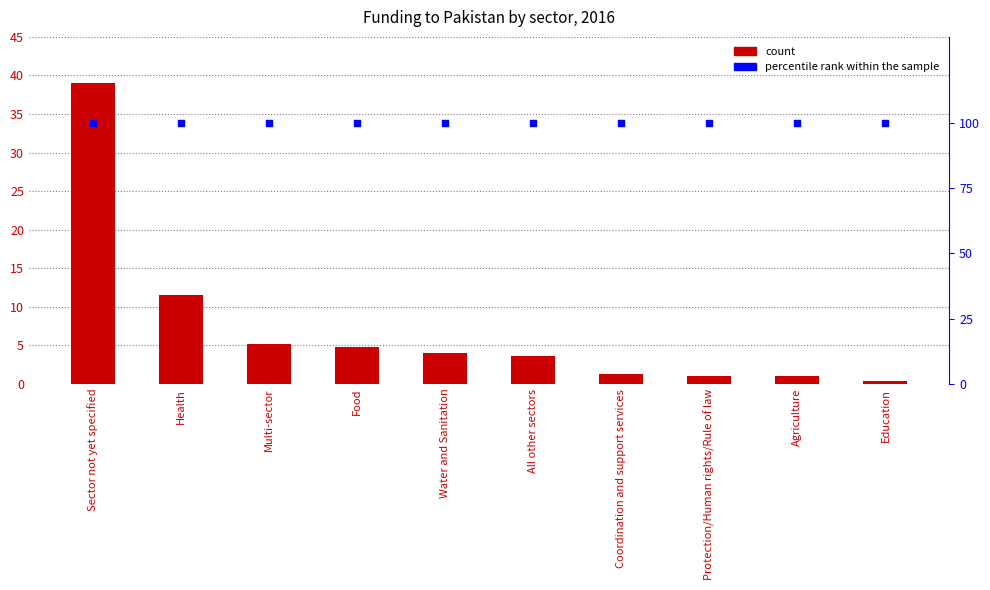

What is the total value across all series at Water and Sanitation?

104.0